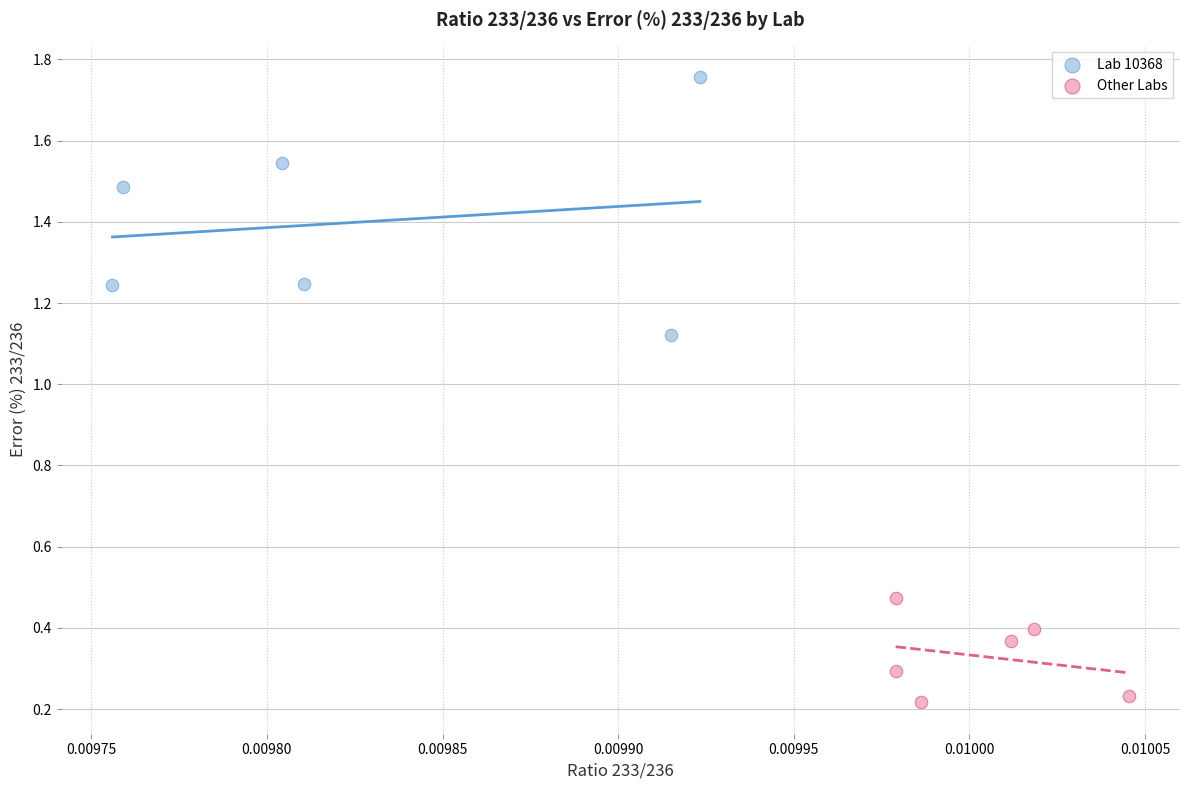

Which series has the widest spread of Y values?

Lab 10368